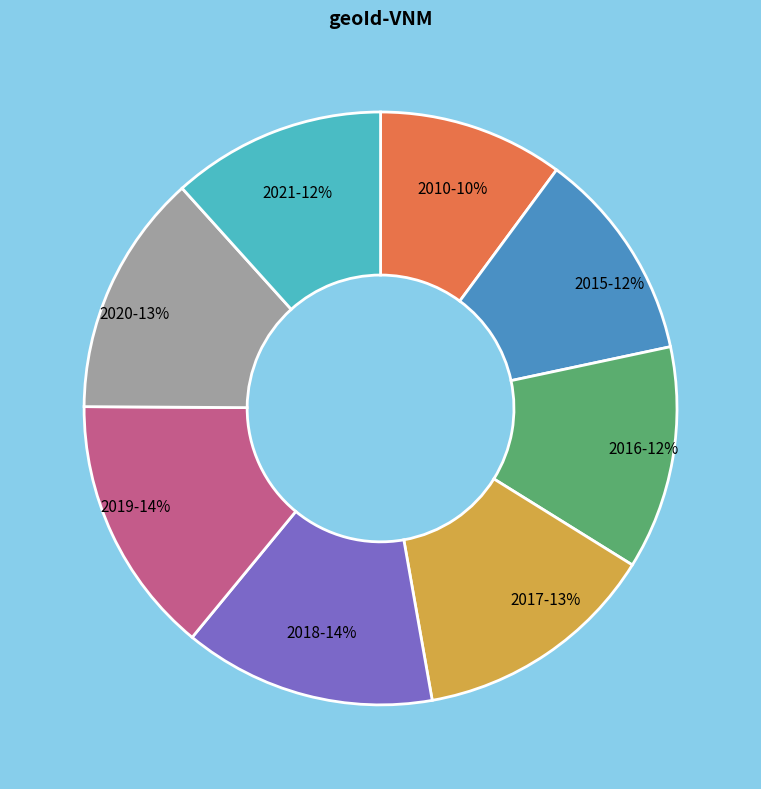

To the nearest percent, what portion does 2016 represent?

12%